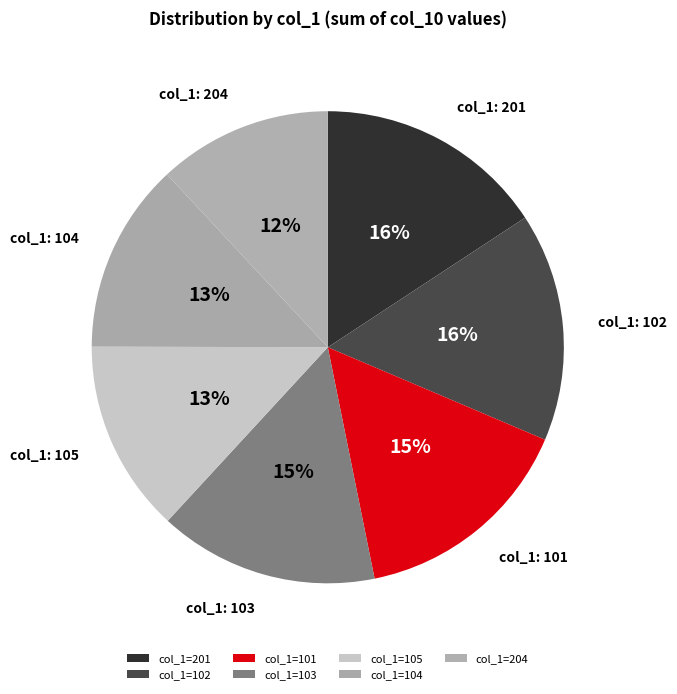

Count the number of slices in the pie.

7